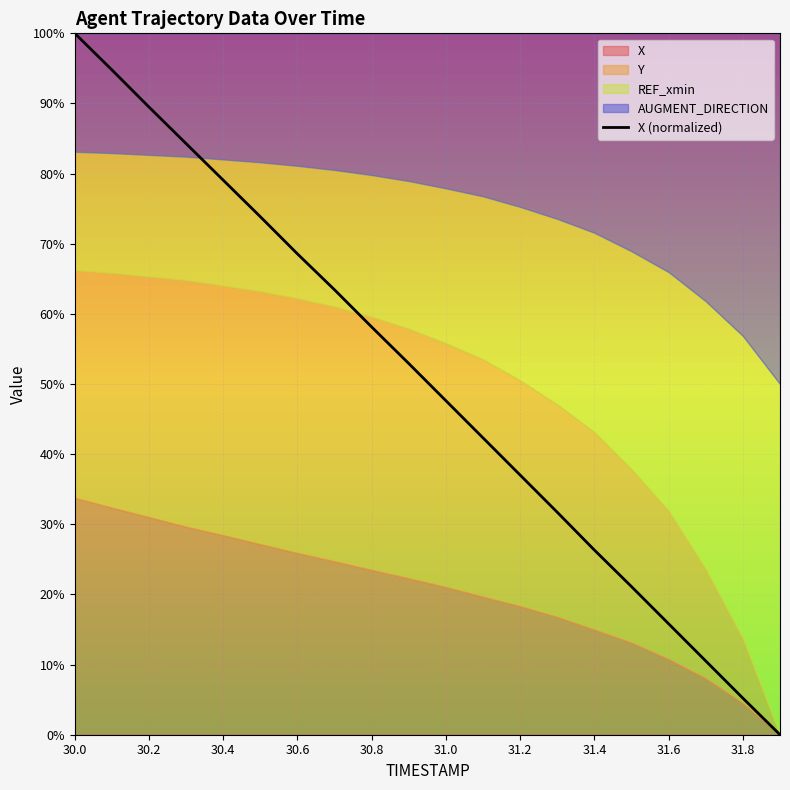

What is the difference between the second highest and minimum values?

94.8